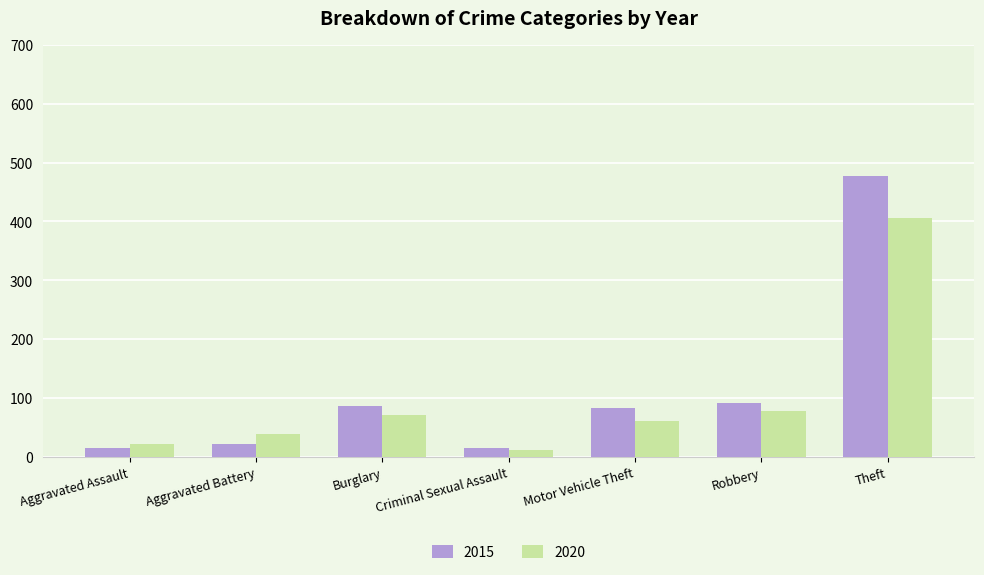

How many data points does each series have?

7